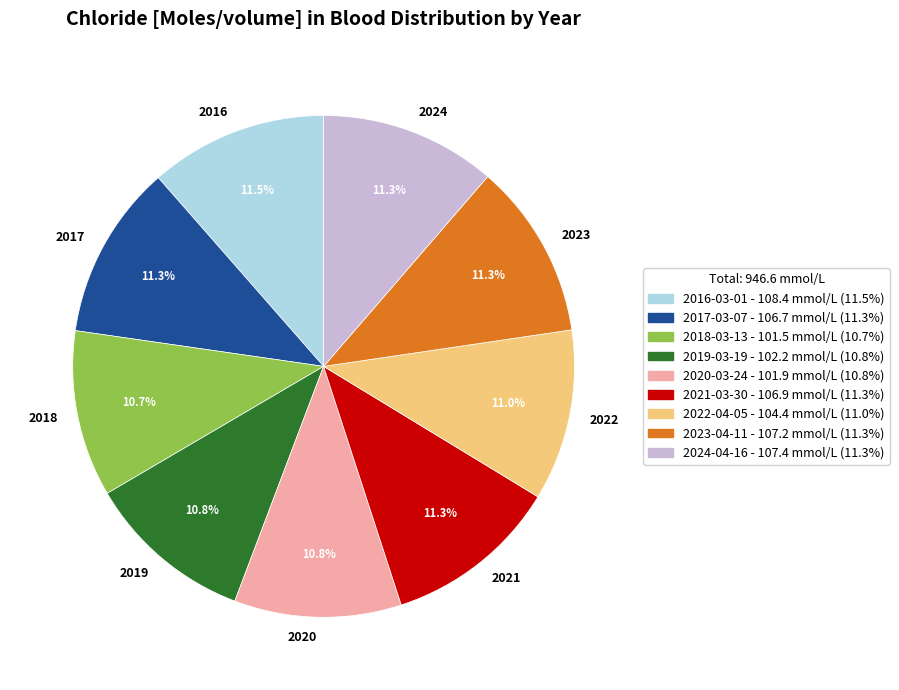

Is there any slice that represents more than half of the pie?

No